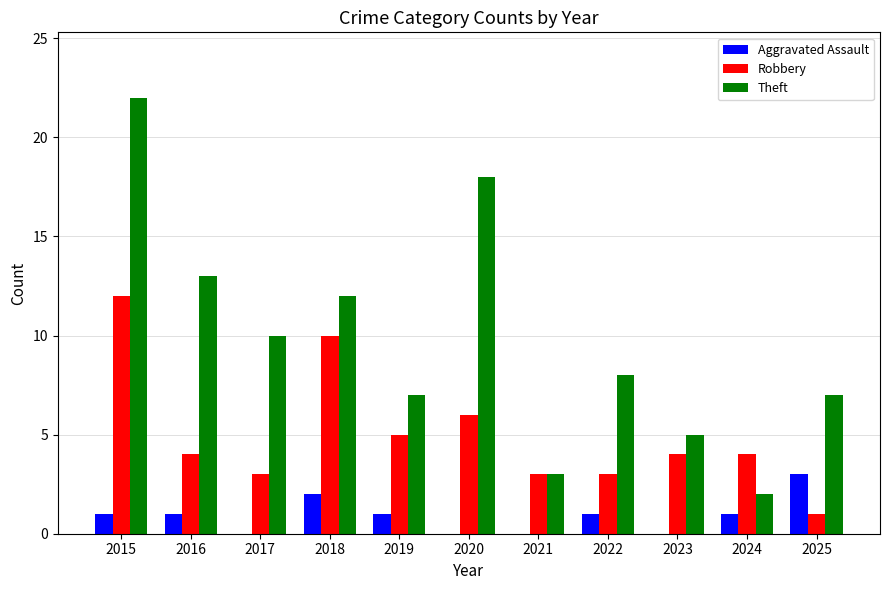

At which category is the sum across all series the highest?

2015